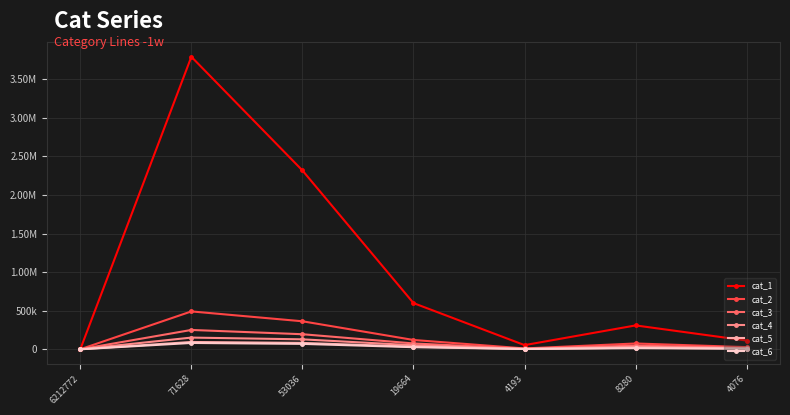

Is this an area chart (filled region under the line)?

No